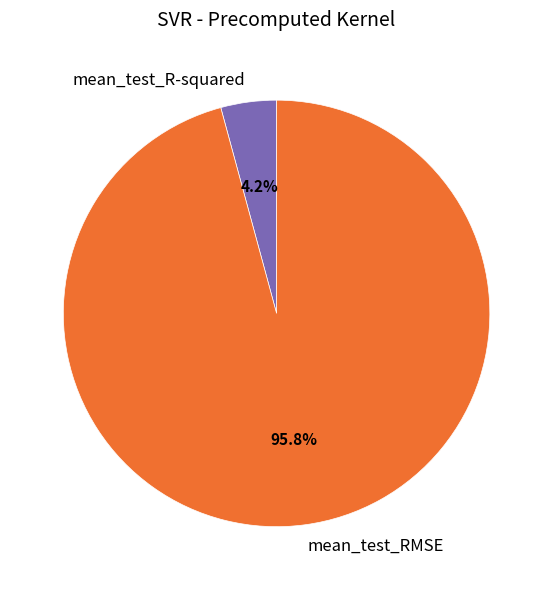

Rank the categories by value from highest to lowest.

mean_test_RMSE, mean_test_R-squared